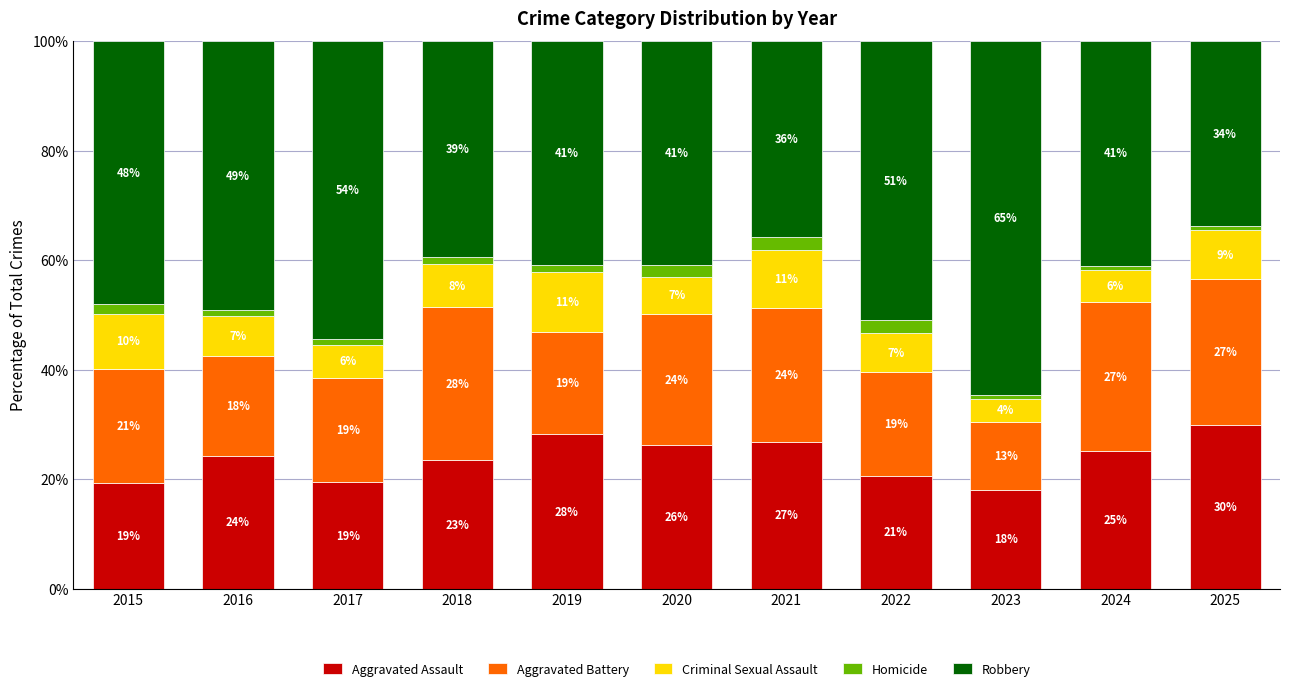

At which label does Aggravated Assault first exceed 24?

2016